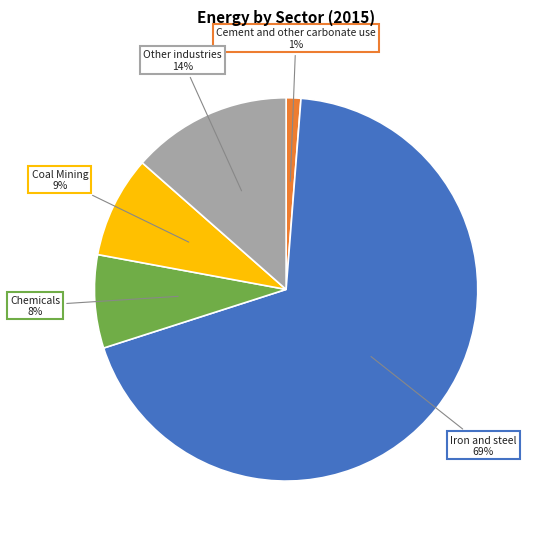

Which has a higher value, Coal Mining or Other industries?

Other industries